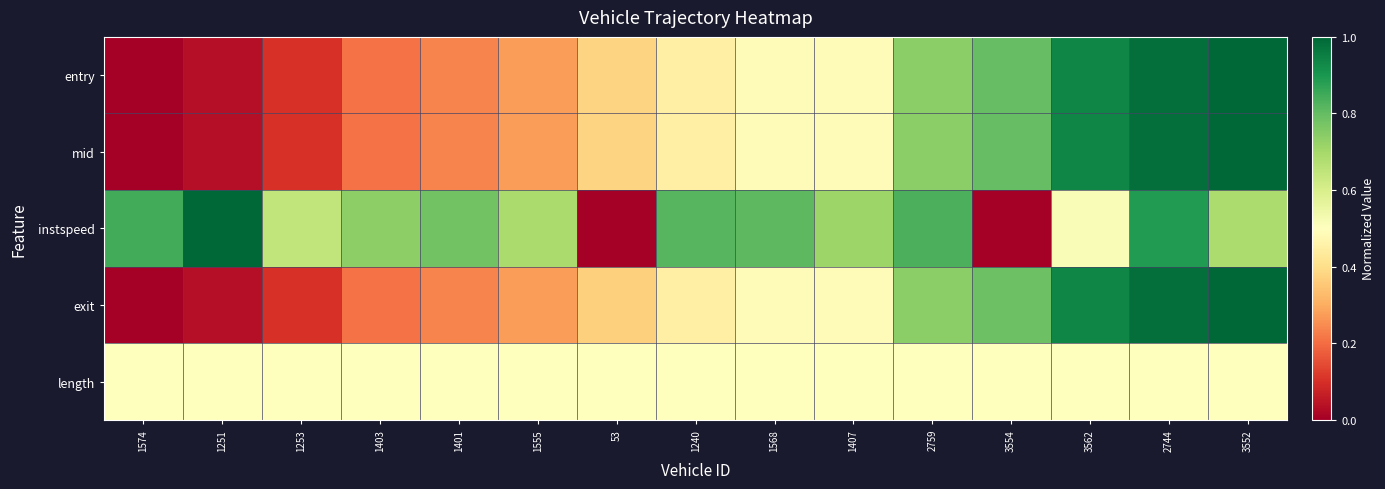

How many categories are shown in the chart?

15